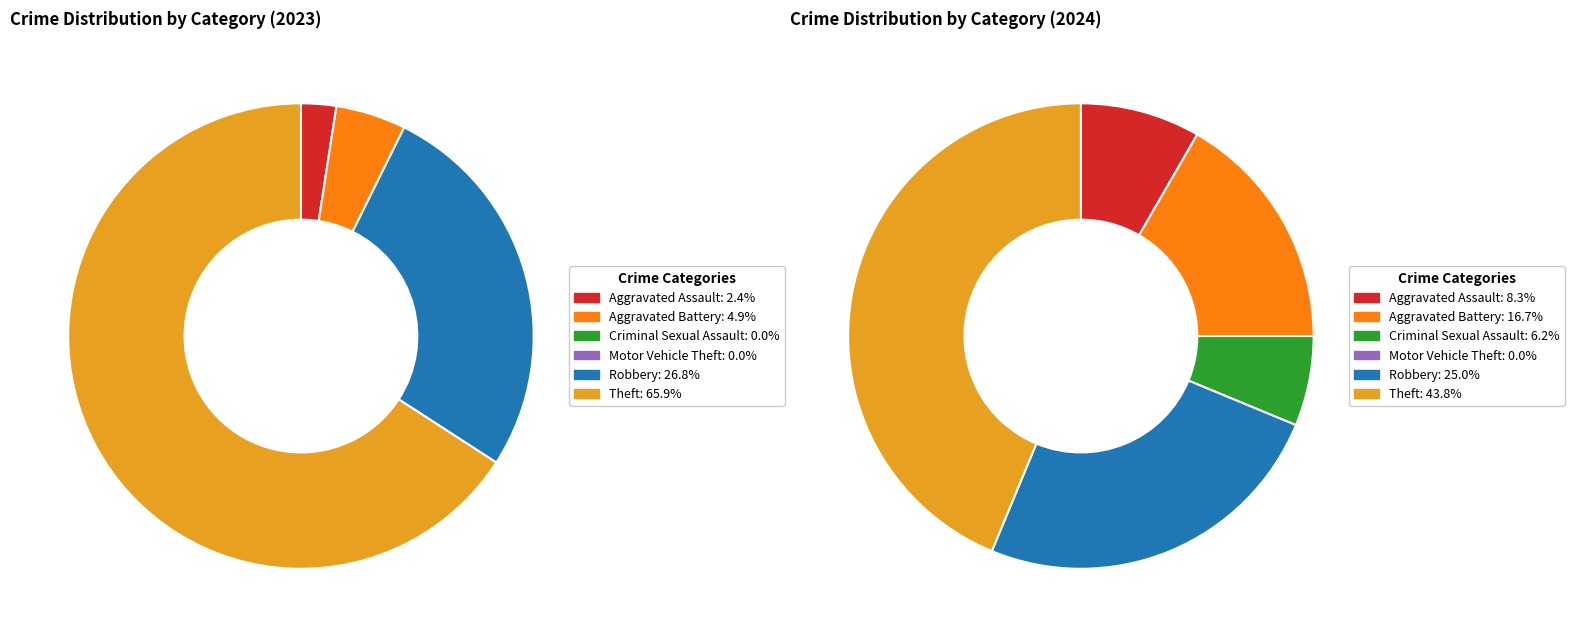

Is the sum of 5 and values_2023 greater than half?

Yes